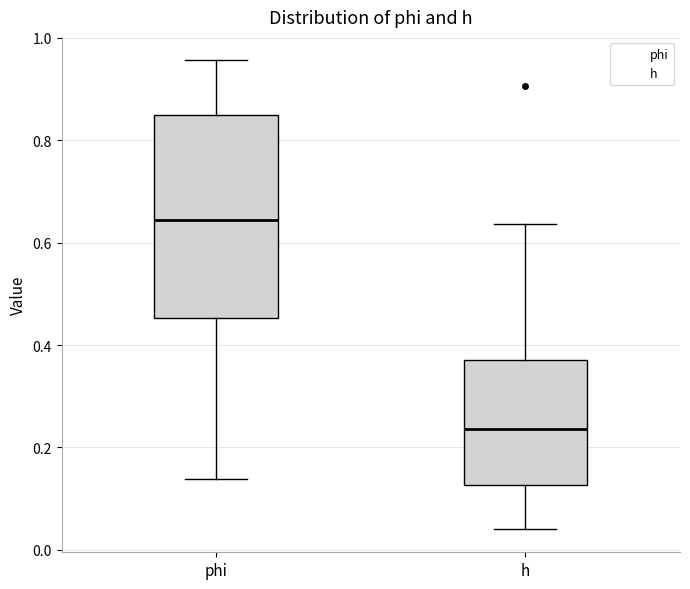

Reading left to right, transcribe this box plot: for each box, give where its median line is, the range the box spans, and where its two whiskers end, as read against the y-axis. The values are not printed on the chart, so give them approximately, as read against the axis.

phi: median 0.64, box 0.46 to 0.84, whiskers 0.14 to 0.96
h: median 0.24, box 0.12 to 0.38, whiskers 0.04 to 0.64